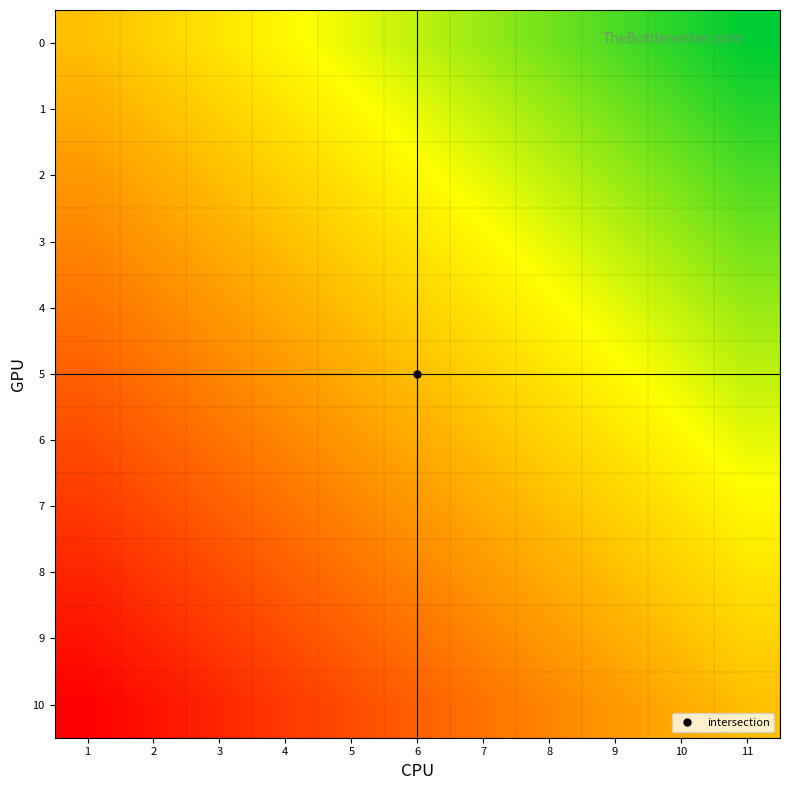

At how many categories does at least one series exceed 0?

11